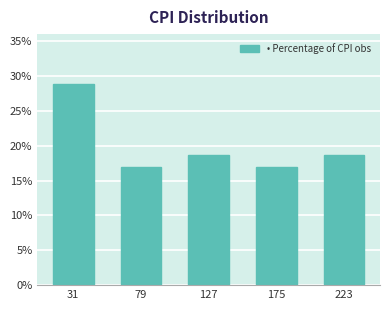

Reading left to right, extract all data points from this chart.

31=28.8	79=16.9	127=18.6	175=16.9	223=18.6